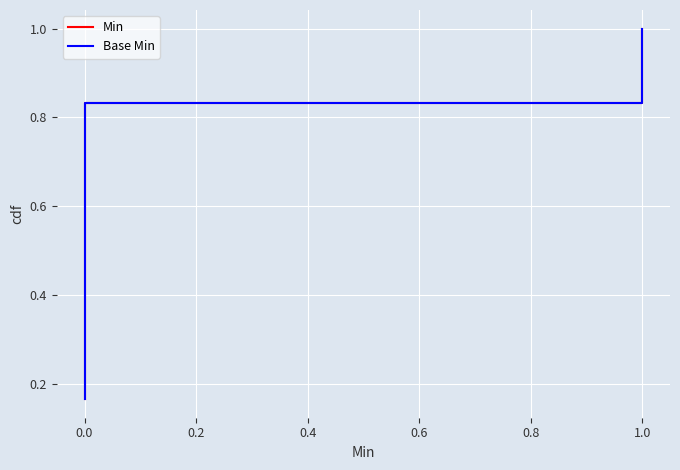

Does the chart display data point markers on the line(s)?

No